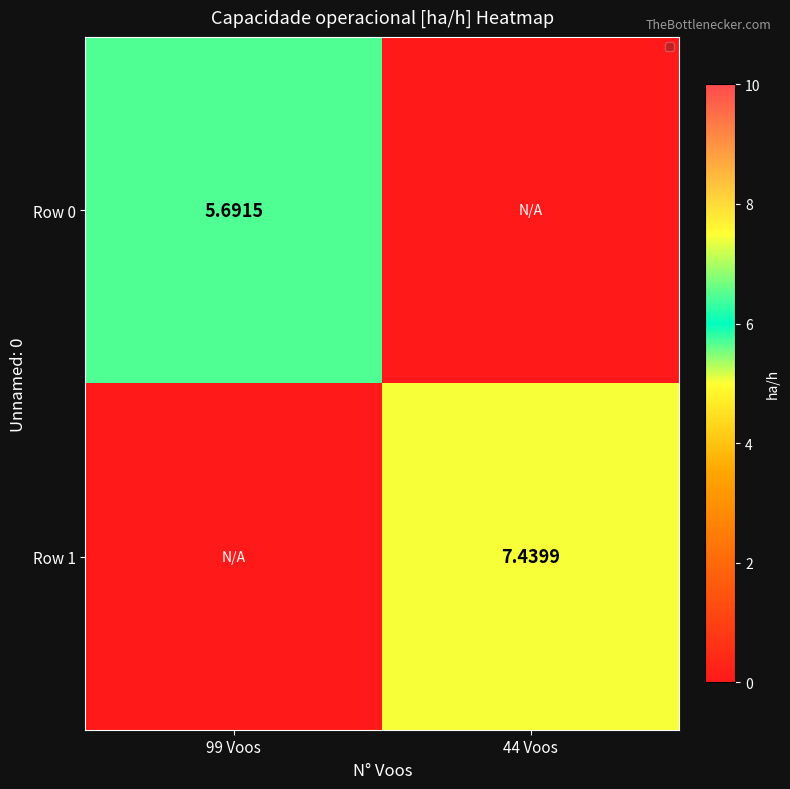

Which series has the widest spread of values?

Row 1